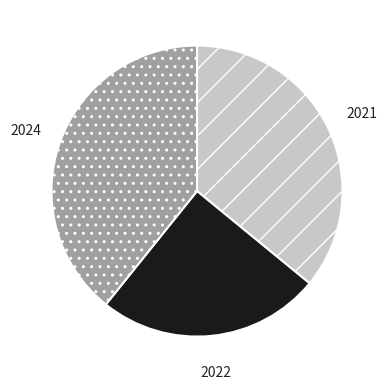

True or false: 2024 accounts for 28% of the total.

False